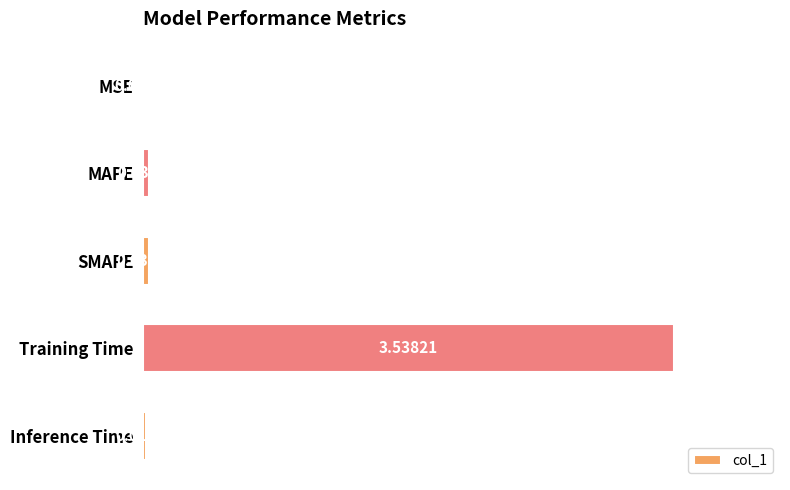

Which has a higher value, MSE or MAPE?

MAPE